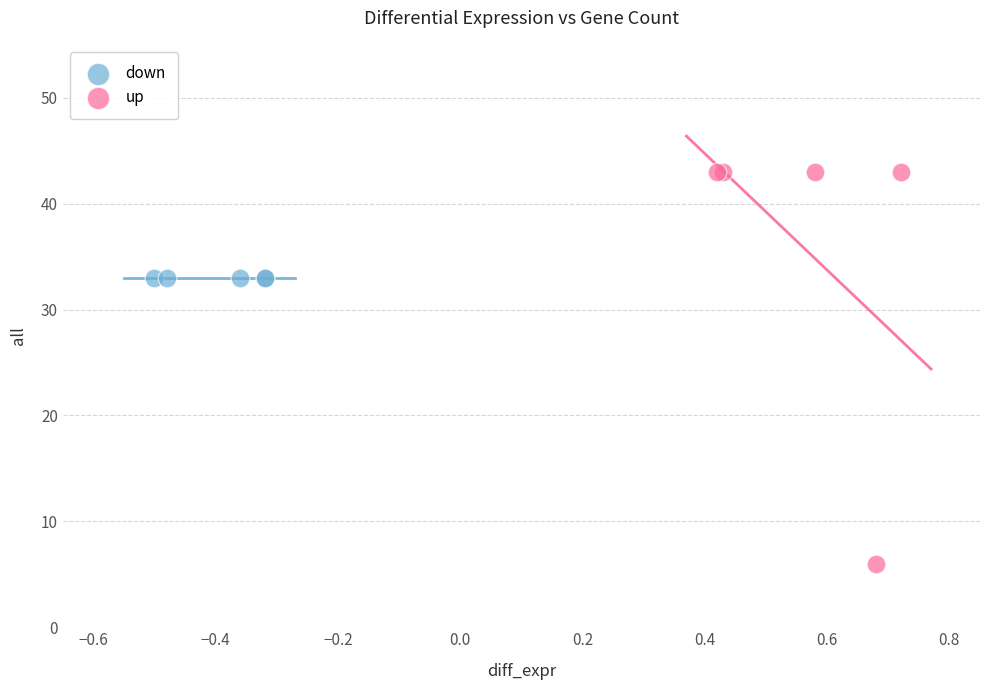

Which series reaches the minimum Y coordinate?

up